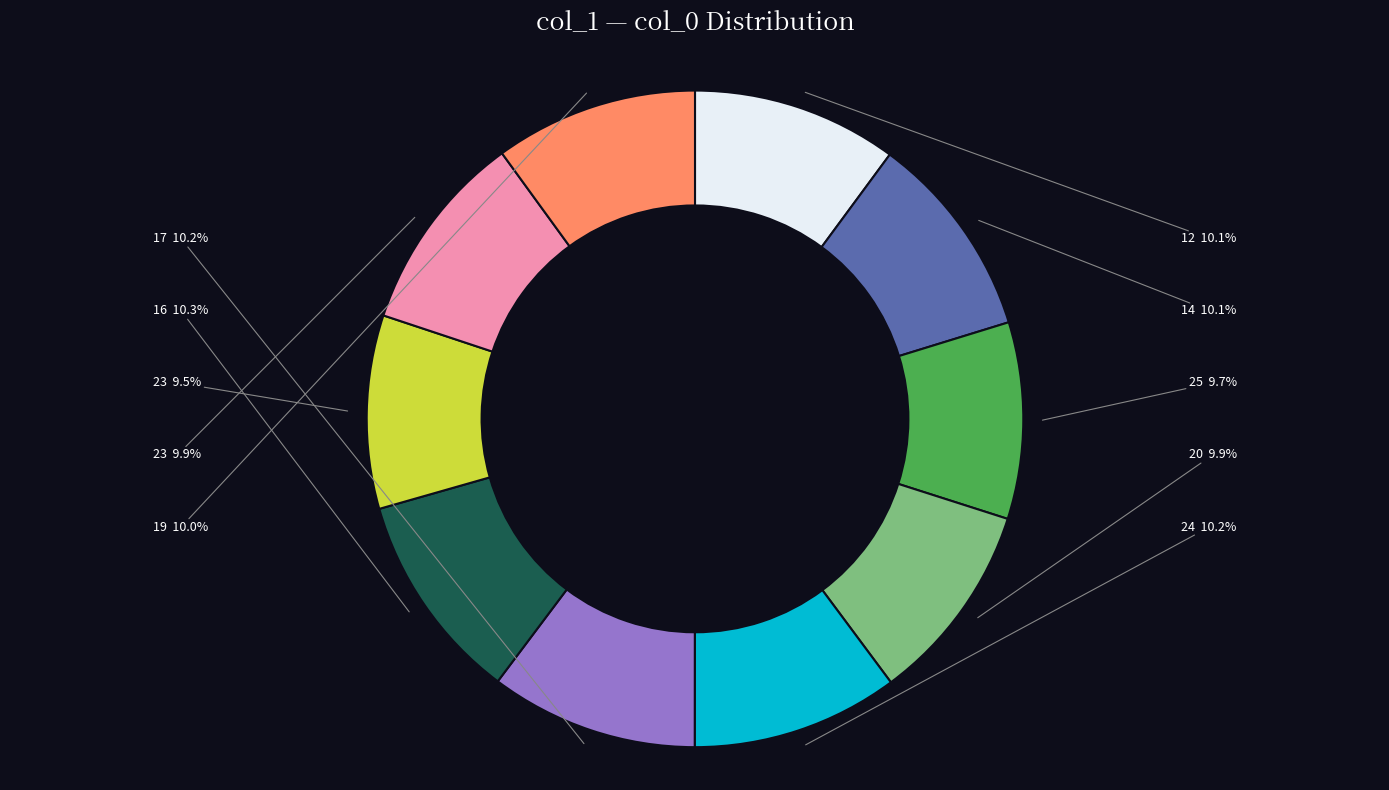

Count the number of slices in the pie.

10